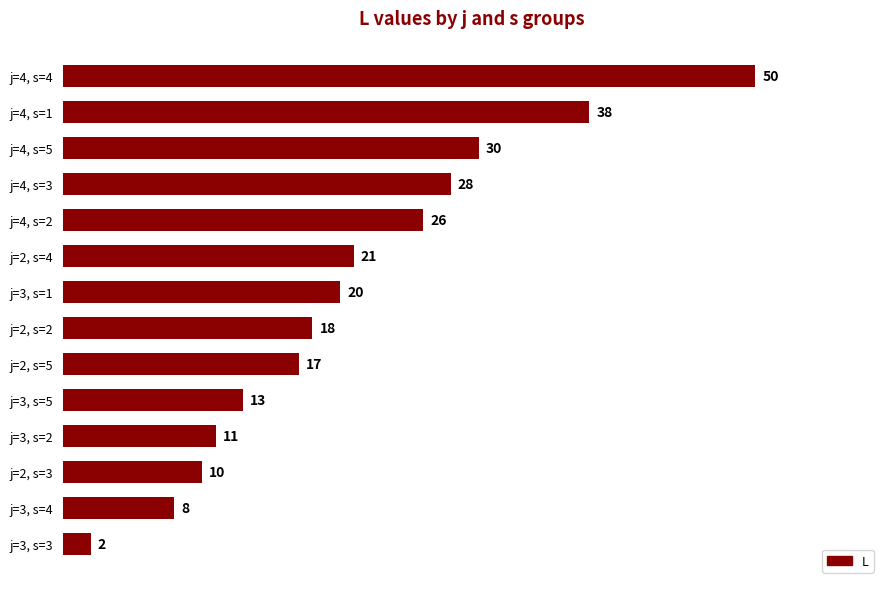

What is the change in value from j=4, s=1 to j=4, s=2?

-12